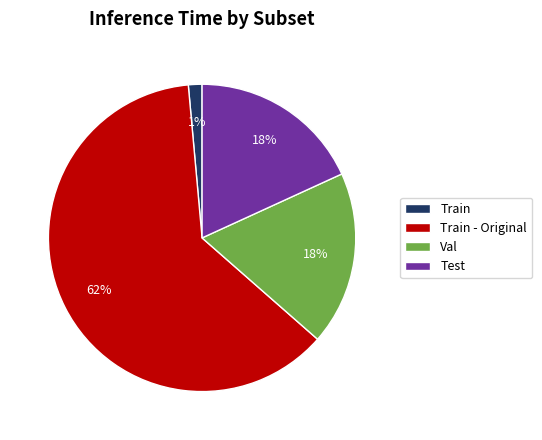

To the nearest percent, what is the average slice percentage?

25%